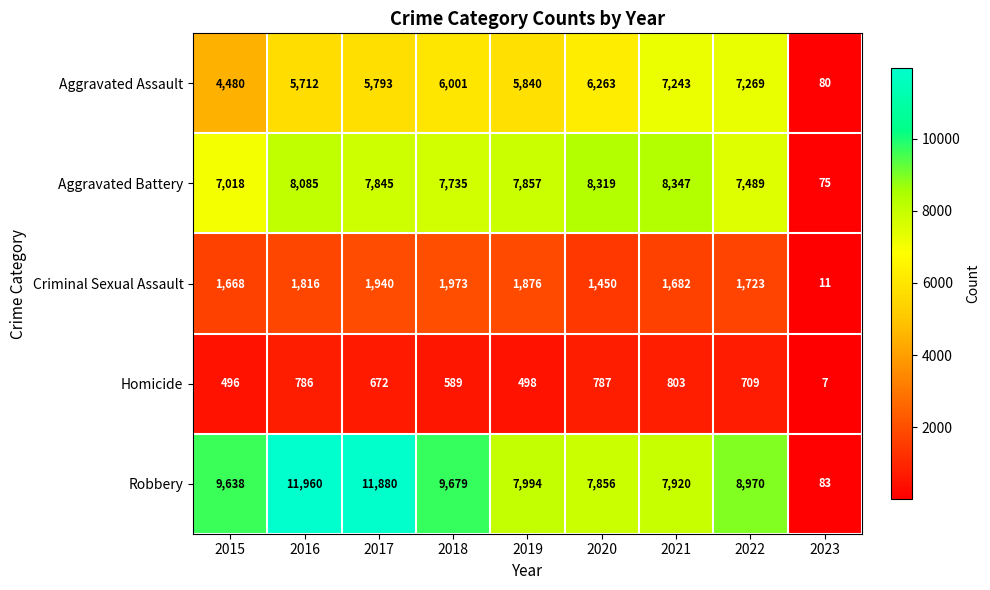

What value does the Aggravated Battery series have at 2015?

7018